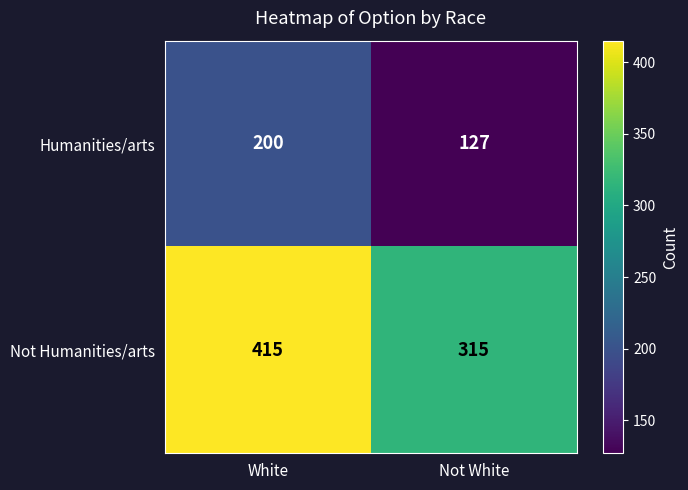

Which series has the largest total across all categories?

Not Humanities/arts